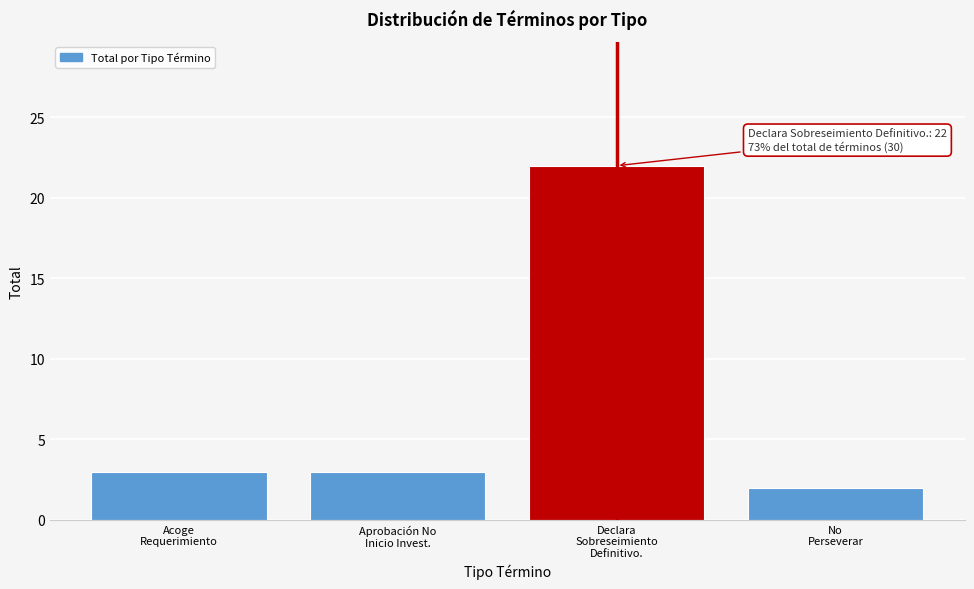

Reading left to right, what are all the values shown in this chart?

3	3	22	2